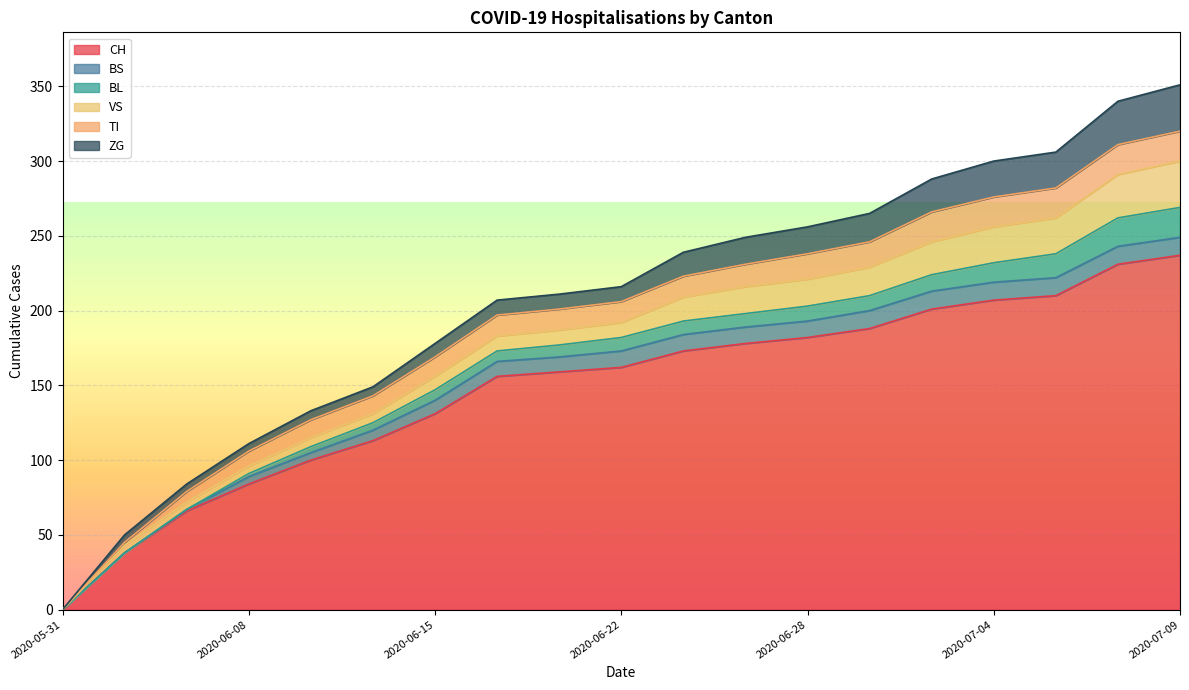

Count the number of categories in the chart.

19